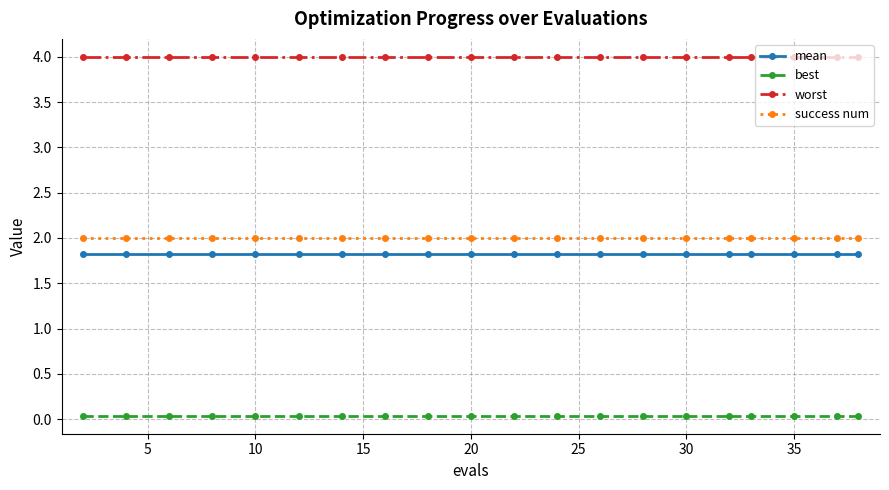

What is the maximum value shown in the chart?

4.0